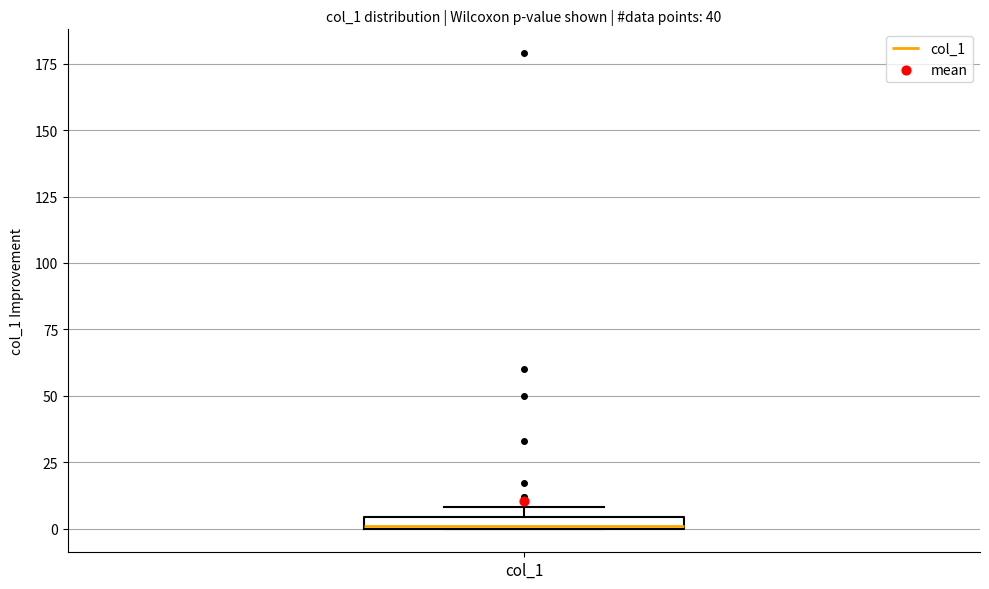

Where is the lower edge of the box for col_1 on the y-axis? The values are not printed on the chart, so give them approximately, as read against the axis.

0